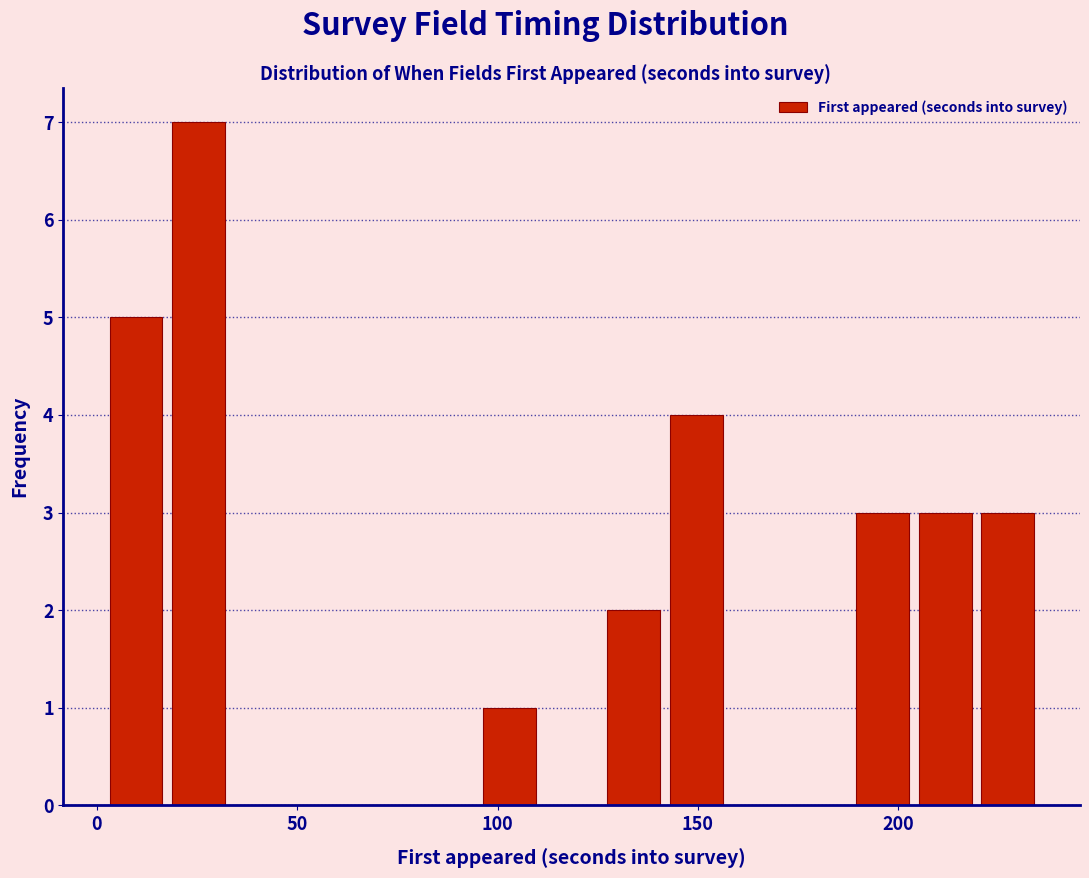

Around what value on the x-axis is the tallest bar? Give the approximate position of its centre, as read against the axis.

25